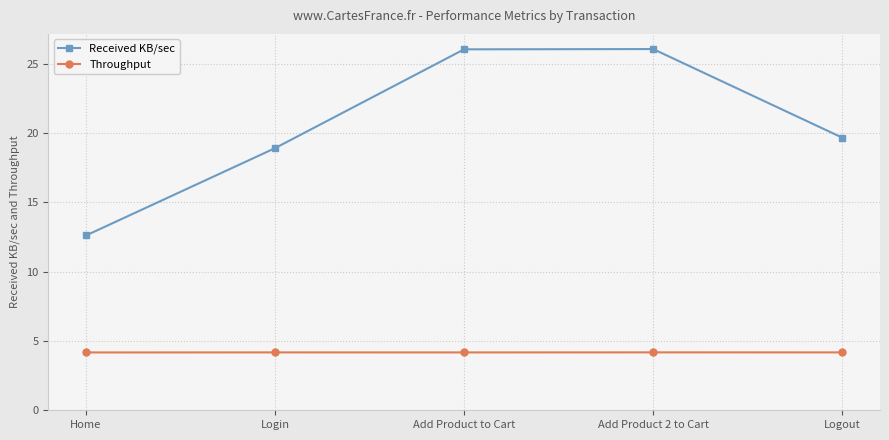

What is the minimum value for Received KB/sec?

12.6